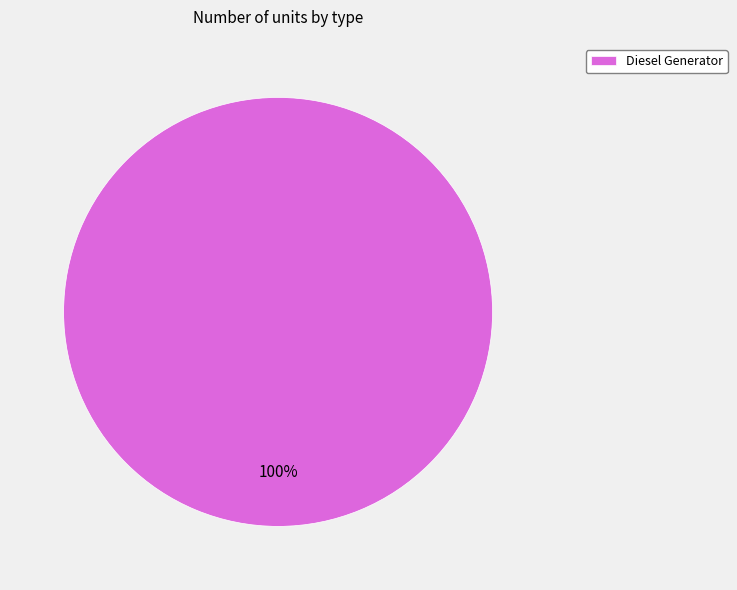

What percentage is the Diesel Generator slice, to the nearest percent?

100%